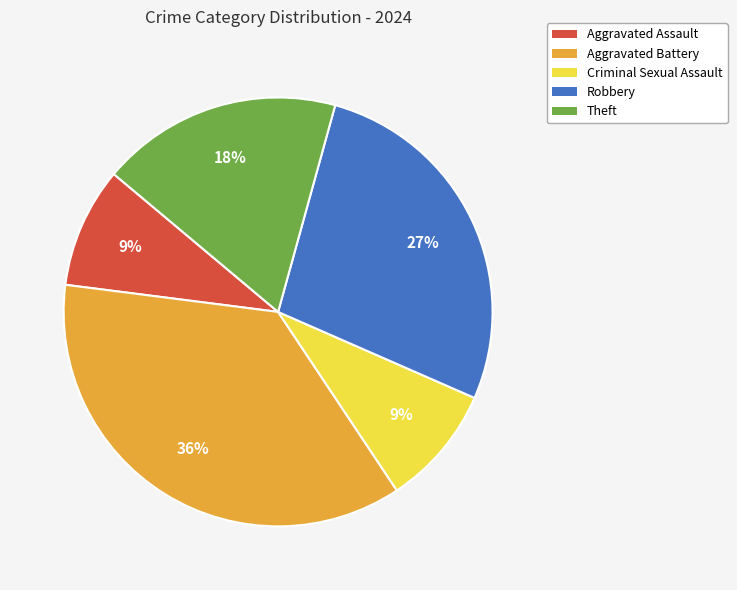

Which has a higher value, Theft or Aggravated Assault?

Theft